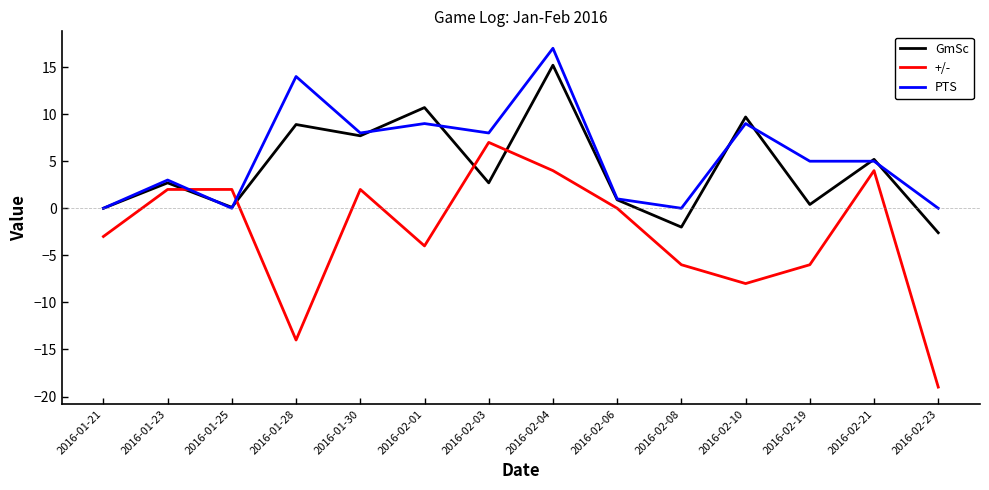

What are all the series names shown in the legend?

GmSc, +/-, PTS